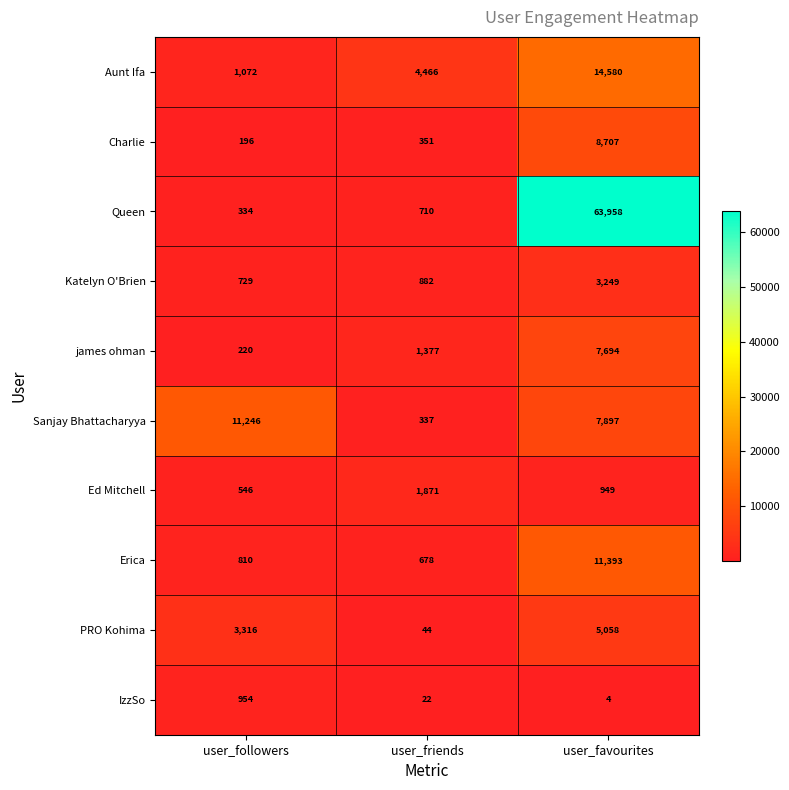

Reading left to right, transcribe all the data shown in this chart.

Aunt Ifa: 1072	4466	14580
Charlie: 196	351	8707
Queen: 334	710	63958
Katelyn O'Brien: 729	882	3249
james ohman: 220	1377	7694
Sanjay Bhattacharyya: 11246	337	7897
Ed Mitchell: 546	1871	949
Erica: 810	678	11393
PRO Kohima: 3316	44	5058
IzzSo: 954	22	4